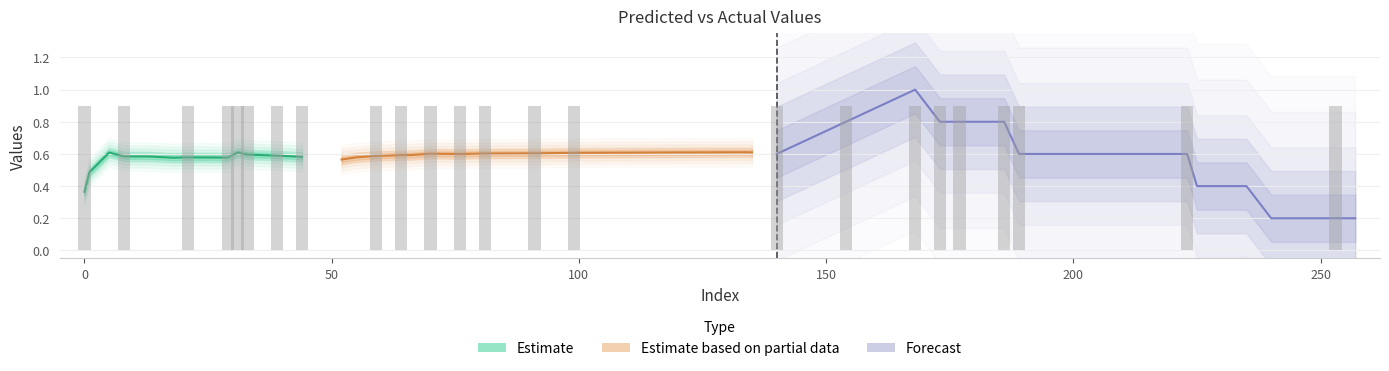

Which category has the lowest value in the y_pred series?

257